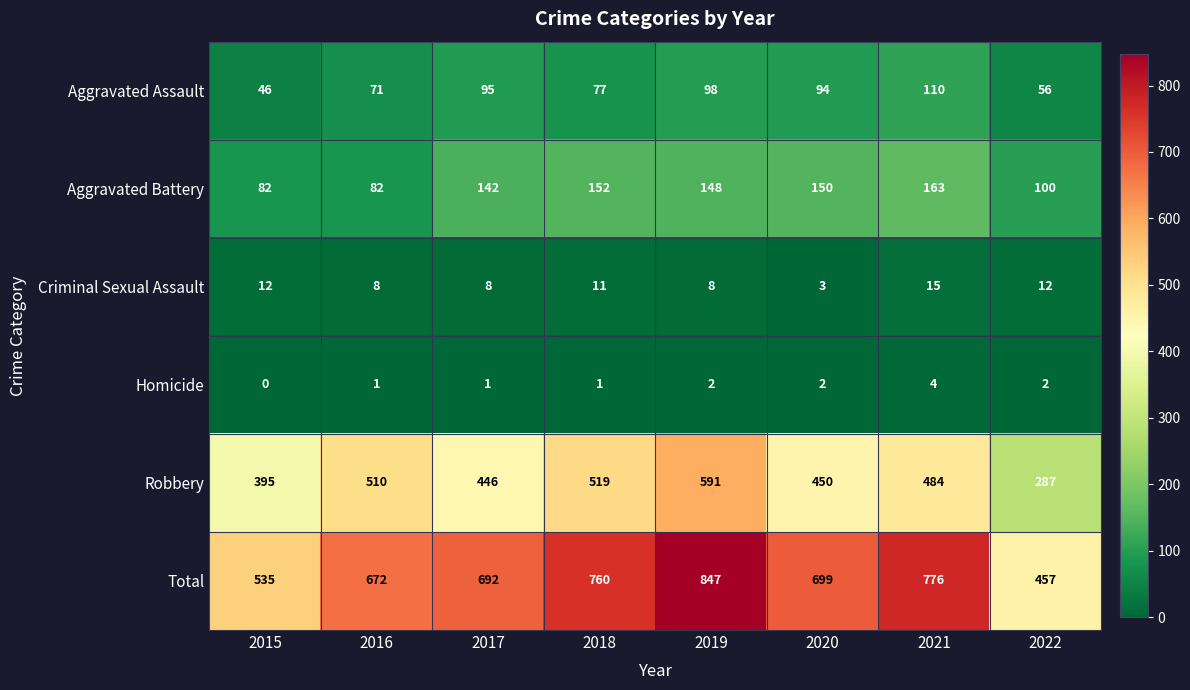

What is the greatest value displayed?

847